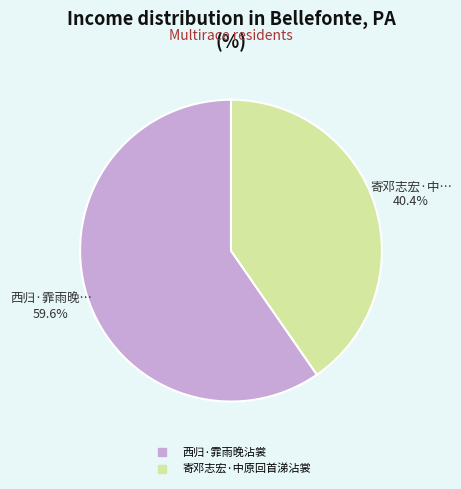

Is it true that 寄邓志宏·中原回首涕沾裳 is 27% of the pie?

False